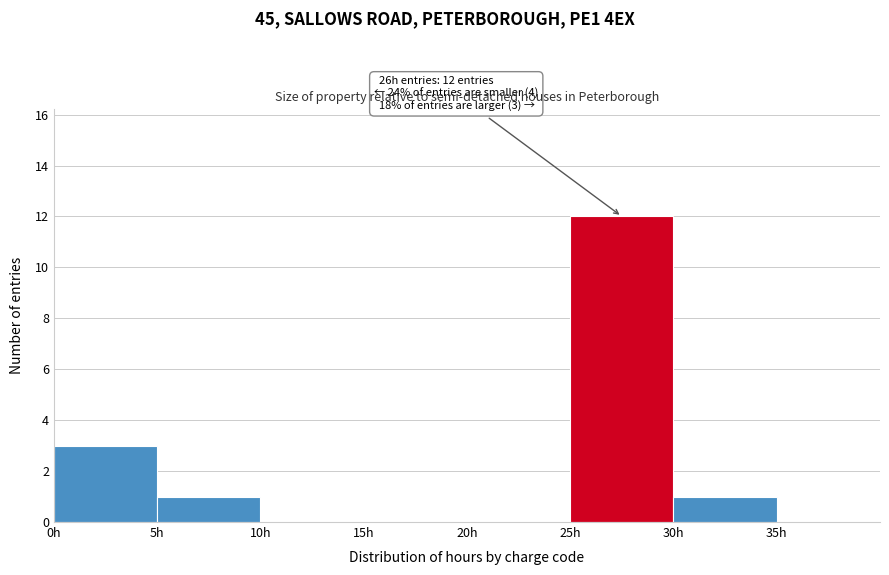

Over which range of the x-axis is the bar tallest?

25 to 30